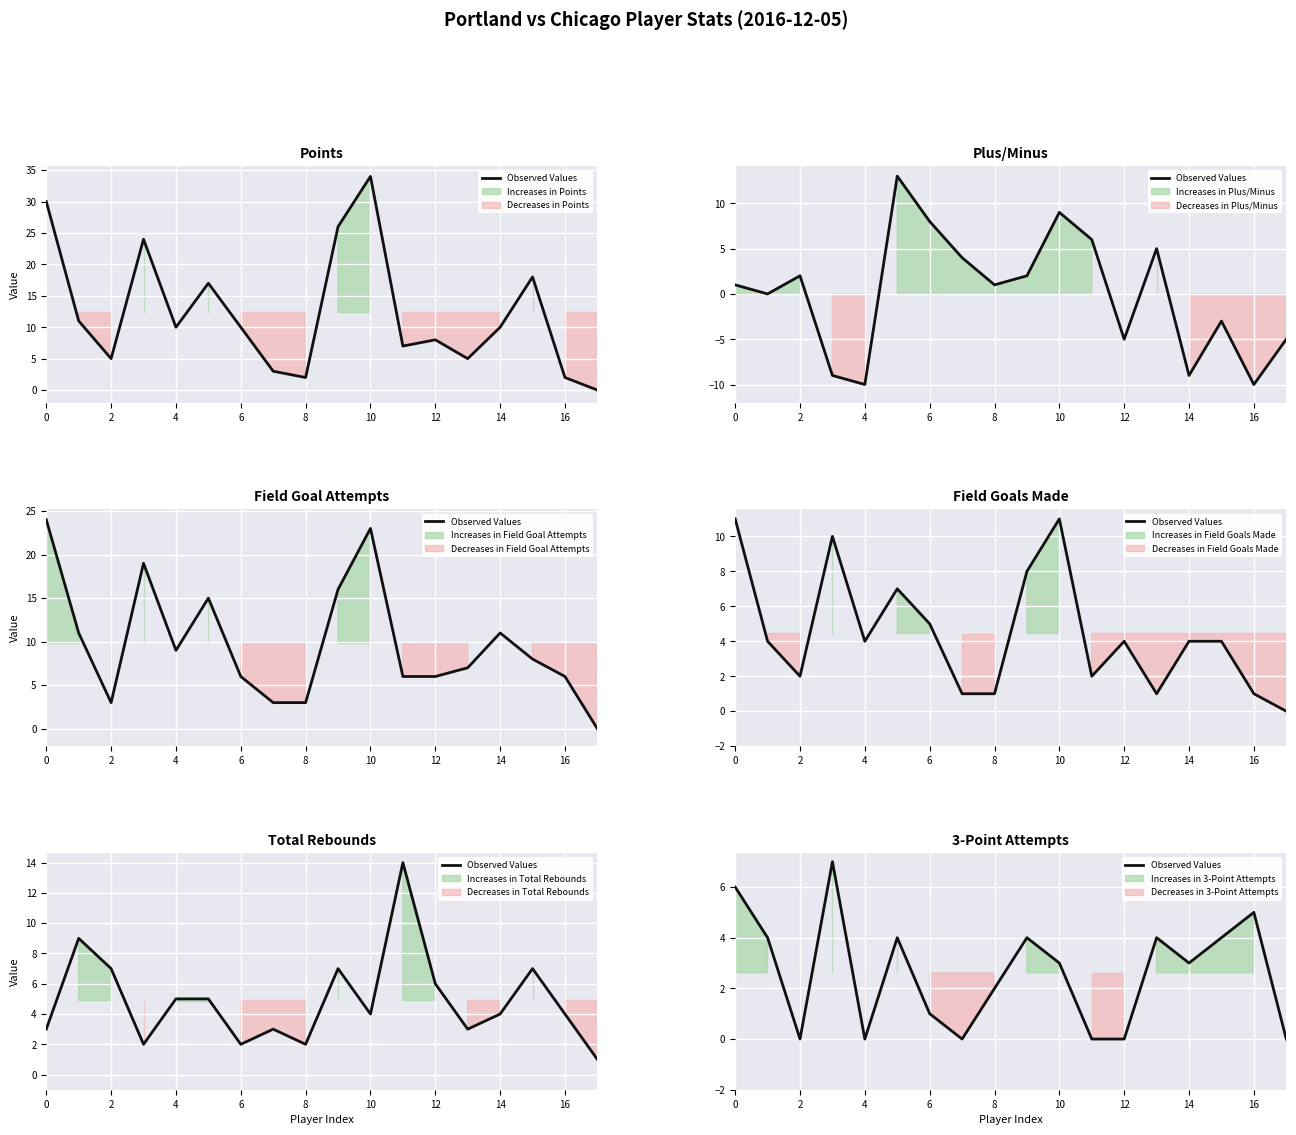

Reading left to right, extract all data points from this chart.

6	4	0	7	0	4	1	0	2	4	3	0	0	4	3	4	5	0